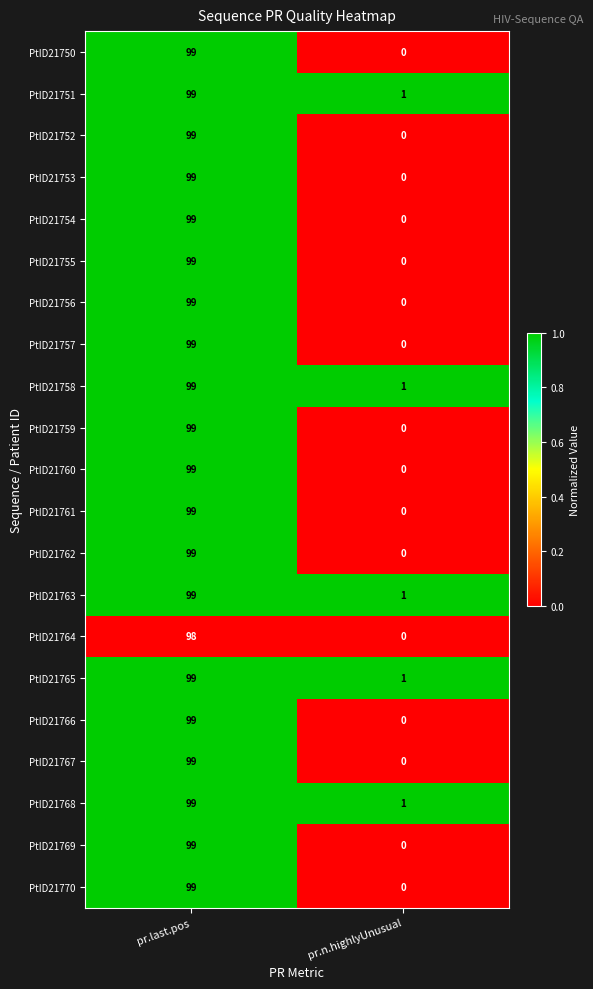

The value of PtID21756 at pr.n.highlyUnusual is 41. True or false?

False